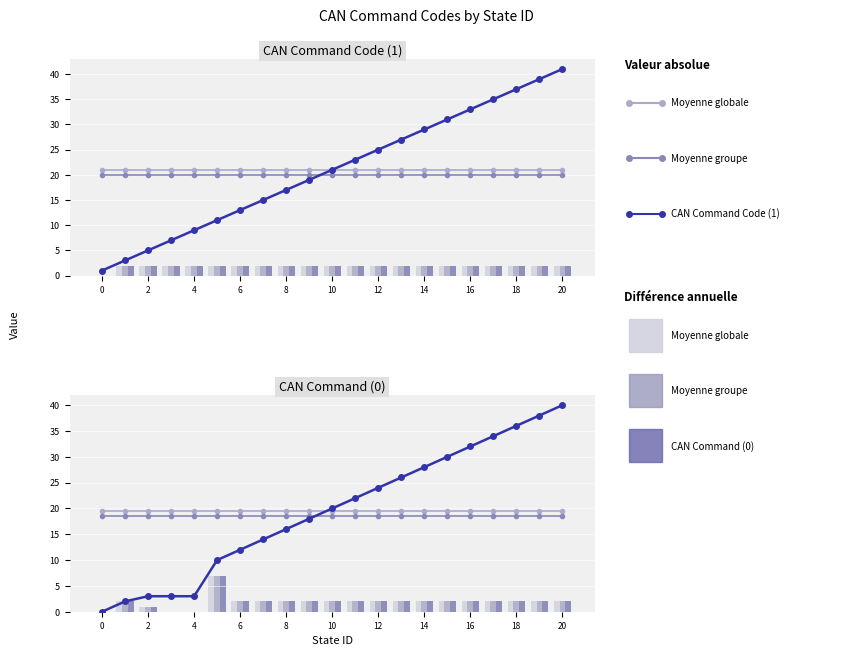

True or false: CAN Command Code (1) has a value of 39.3 at 12.

False